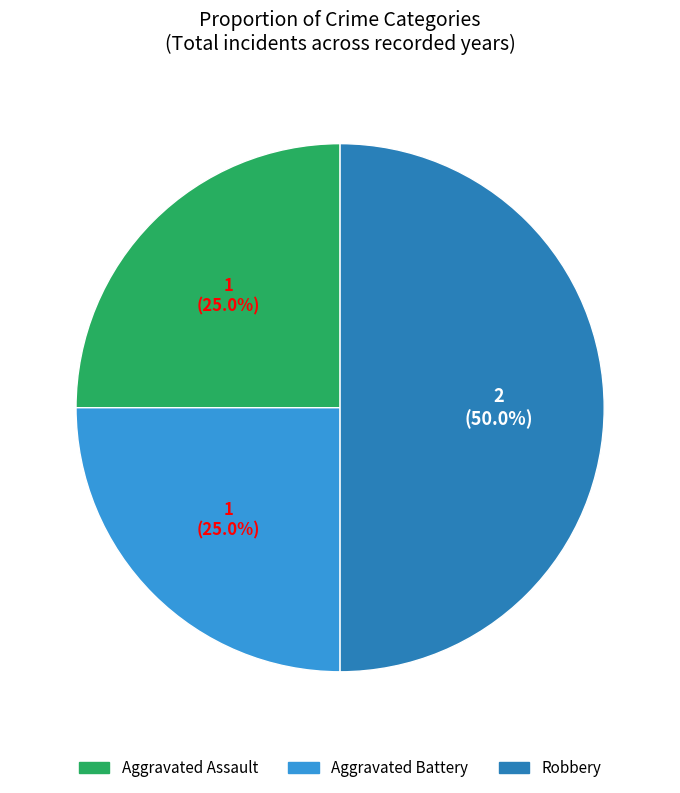

Is it true that Aggravated Battery is 25% of the pie?

True